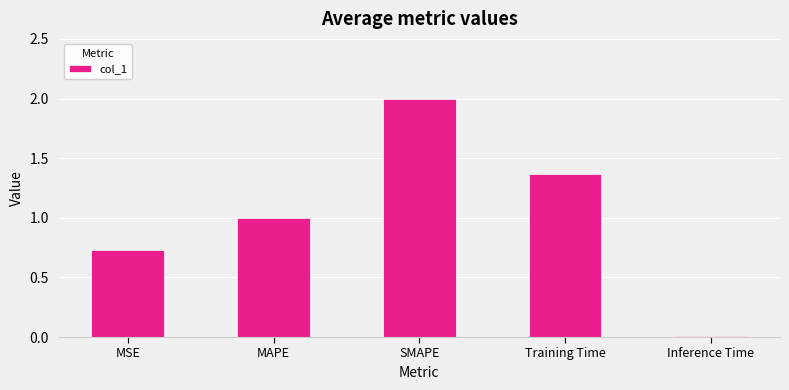

Rank the categories by value from lowest to highest.

Inference Time, MSE, MAPE, Training Time, SMAPE